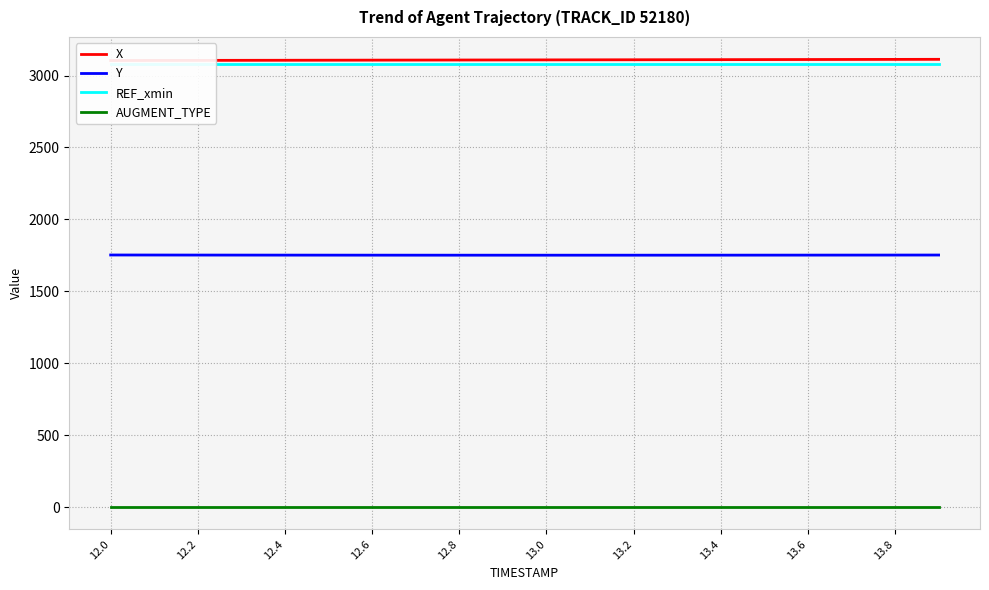

True or false: AUGMENT_TYPE and Y cross at least once.

False